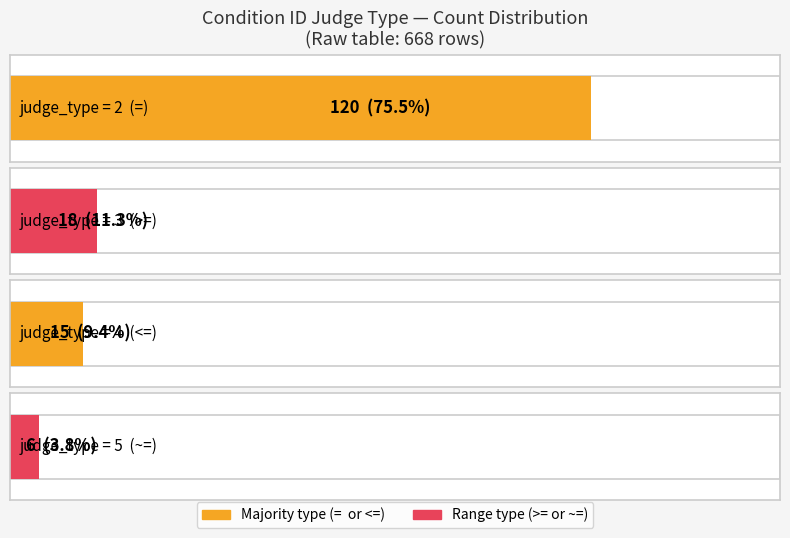

What is the difference between the maximum and minimum values?

114